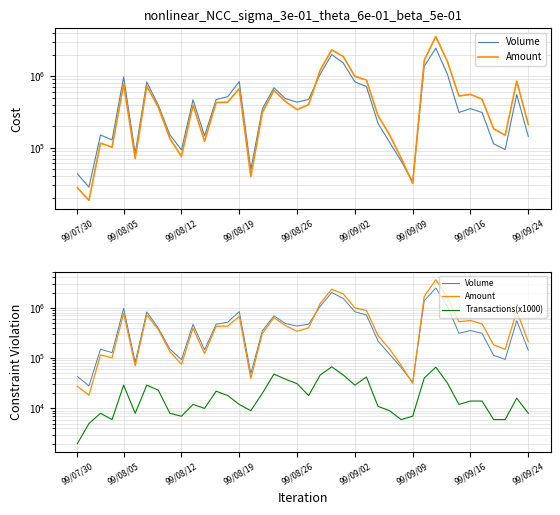

Is it true that Transactions(x1000) equals 48000 at 17?

True